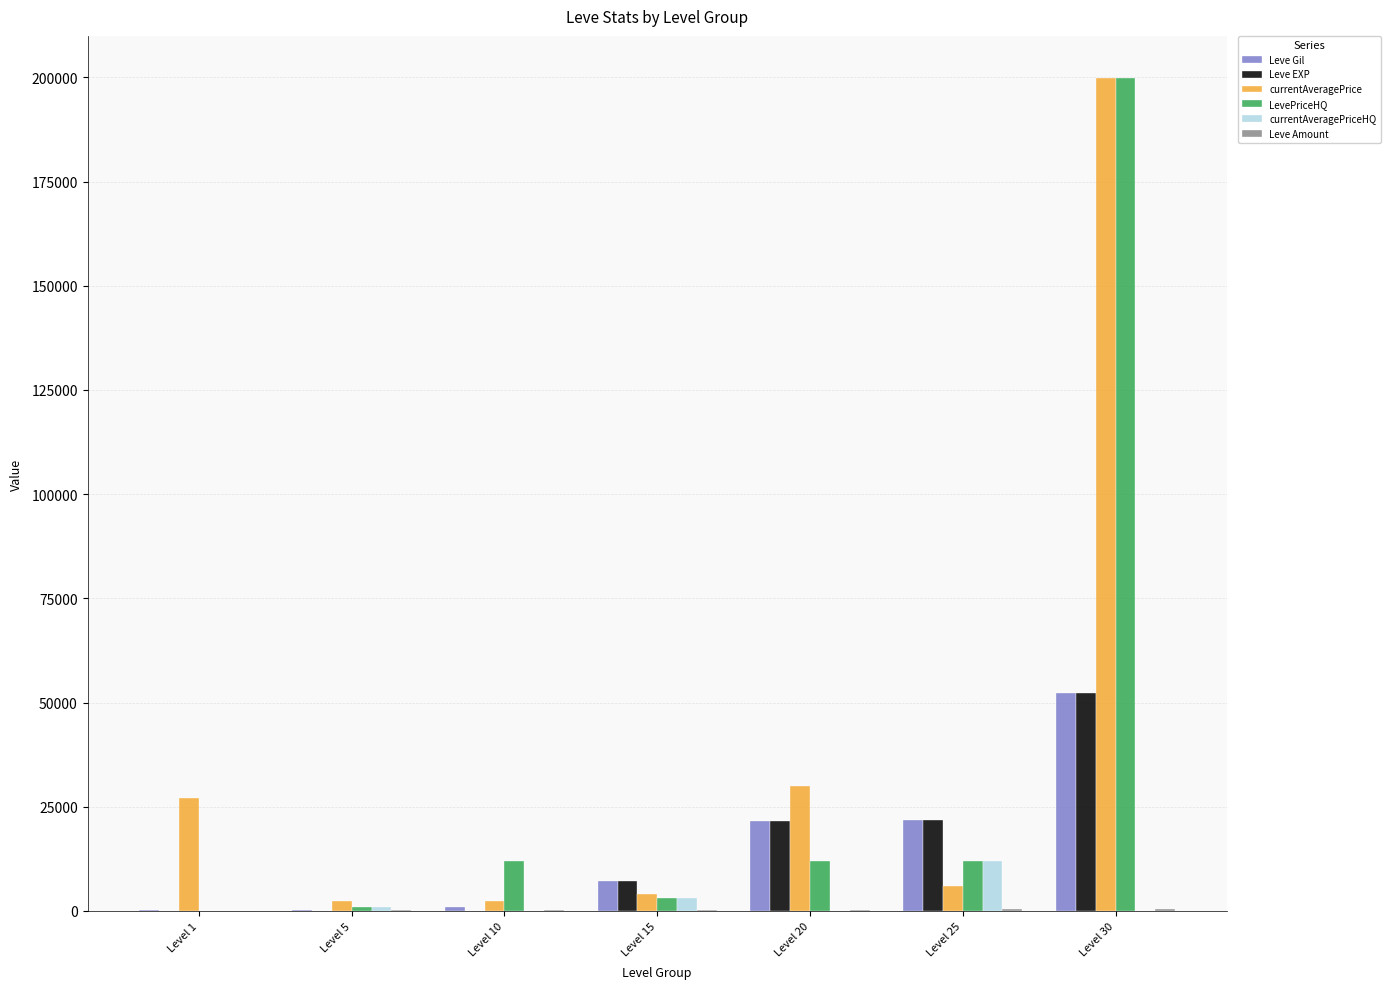

What is the sum of all currentAveragePriceHQ values?

16001